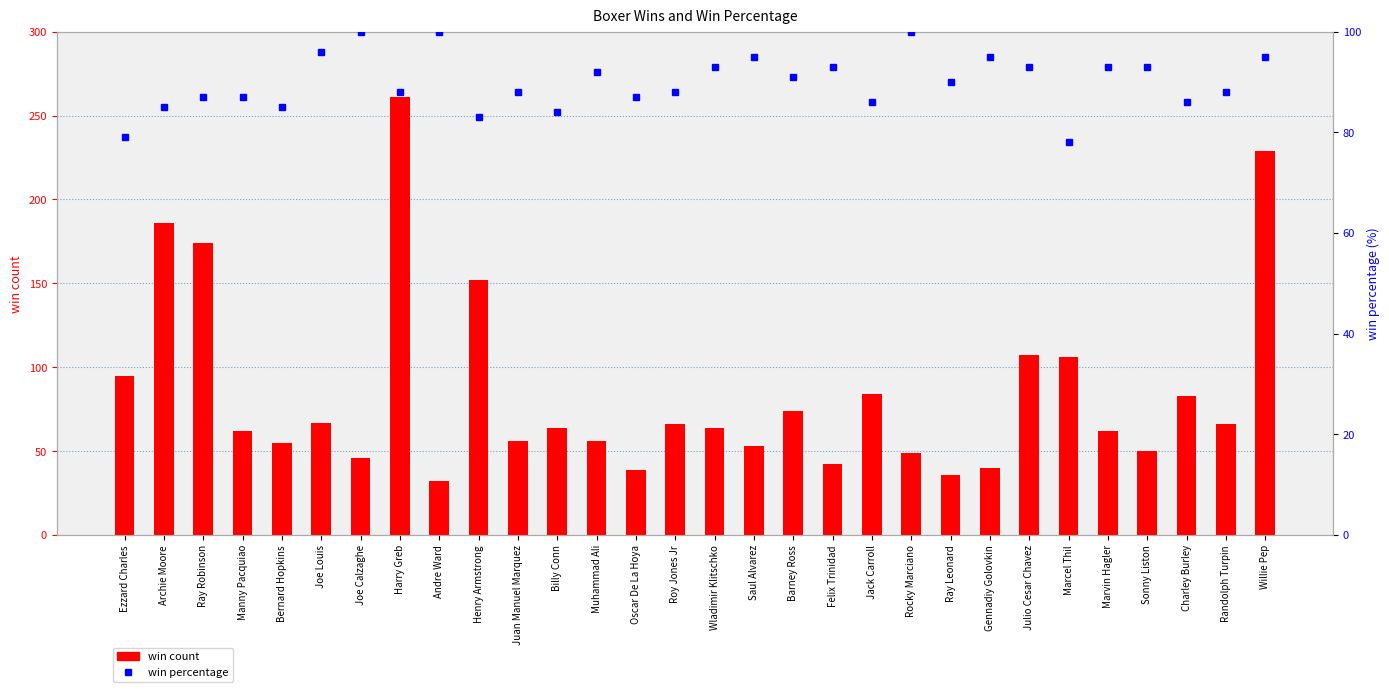

The win percentage series shows 87 at Oscar De La Hoya. True or false?

True